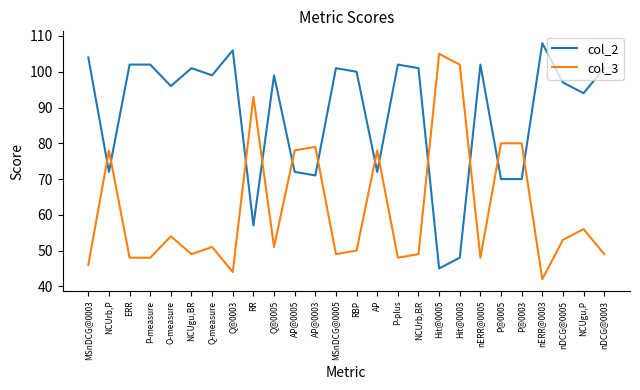

Rank the series by their average value, from lowest to highest.

col_3, col_2